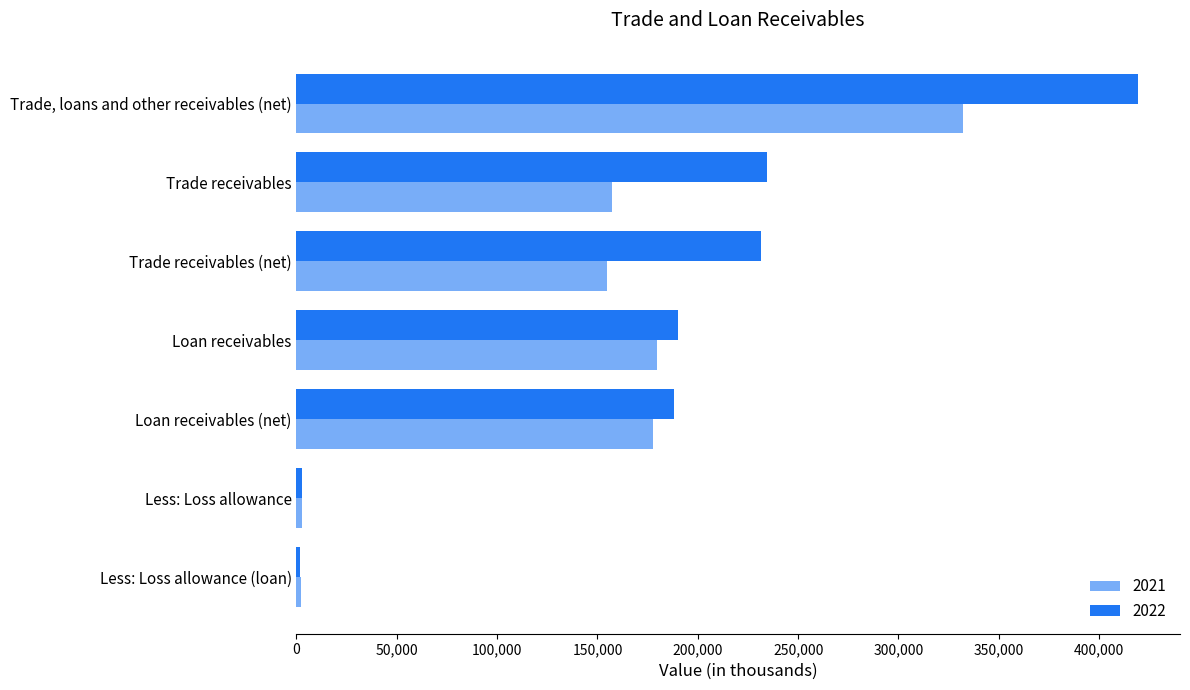

Count the number of categories in the chart.

7